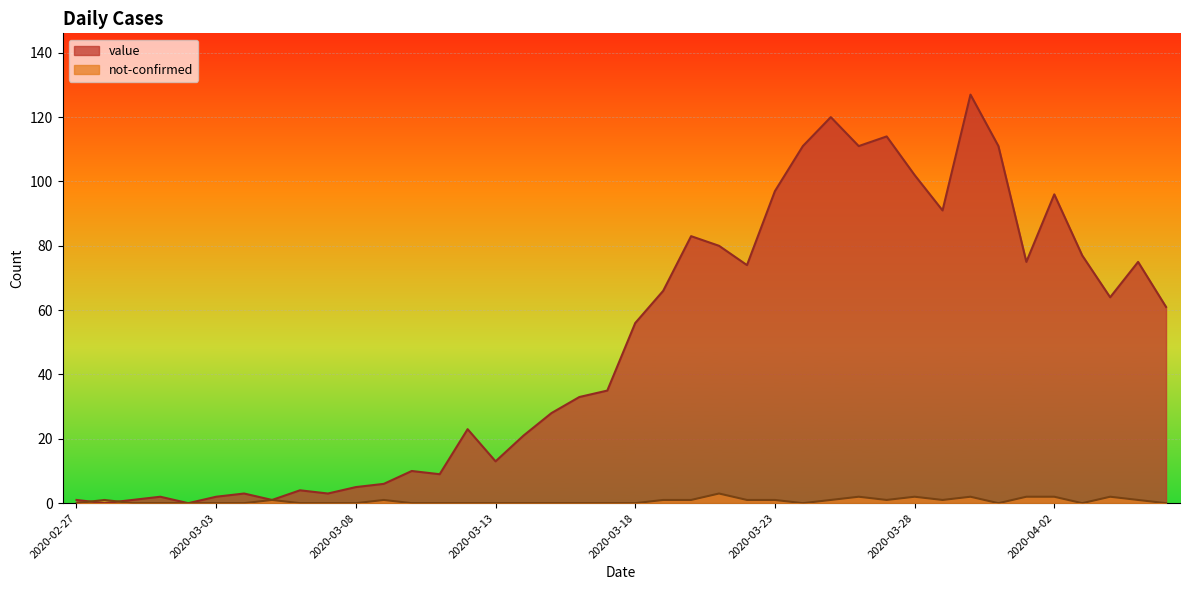

Between 2020-03-01 and 2020-03-11, which series saw the biggest shift?

value